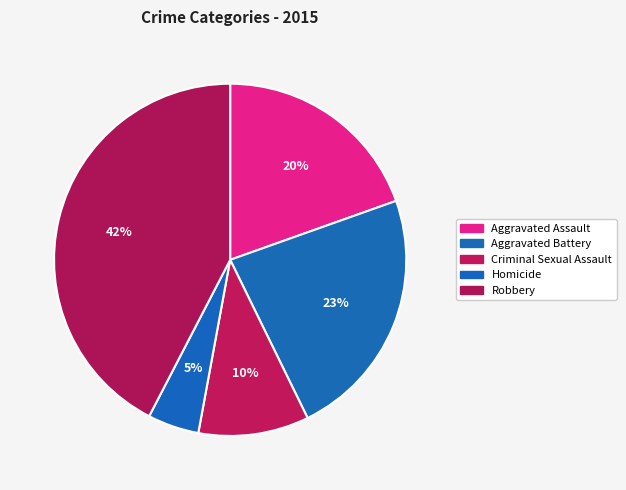

How many slices are in this pie chart?

5